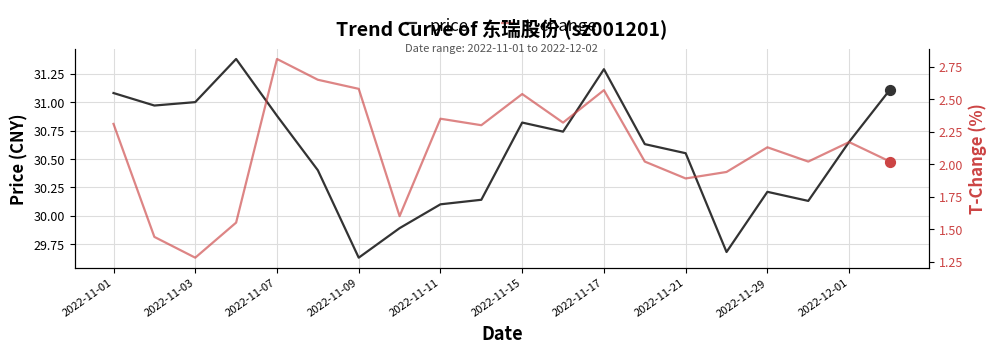

Which series contains the highest Y value?

price